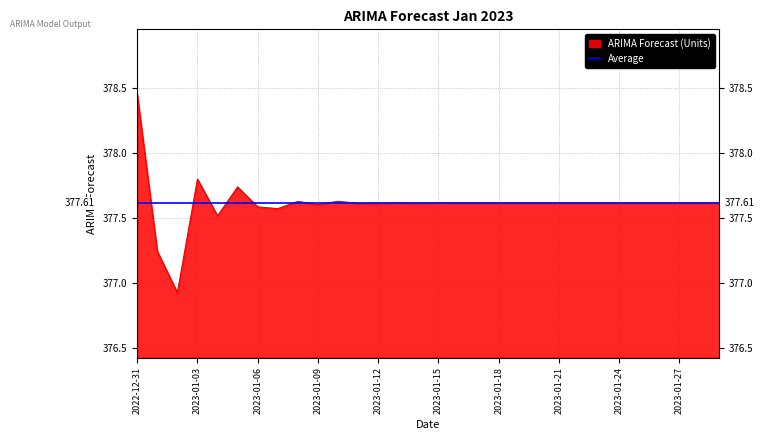

Rank the categories by value from highest to lowest.

2022-12-31, 2023-01-03, 2023-01-05, 2023-01-10, 2023-01-08, 2023-01-15, 2023-01-13, 2023-01-20, 2023-01-22, 2023-01-25, 2023-01-18, 2023-01-27, 2023-01-29, 2023-01-28, 2023-01-17, 2023-01-23, 2023-01-26, 2023-01-24, 2023-01-21, 2023-01-19, 2023-01-16, 2023-01-14, 2023-01-12, 2023-01-11, 2023-01-09, 2023-01-06, 2023-01-07, 2023-01-04, 2023-01-01, 2023-01-02